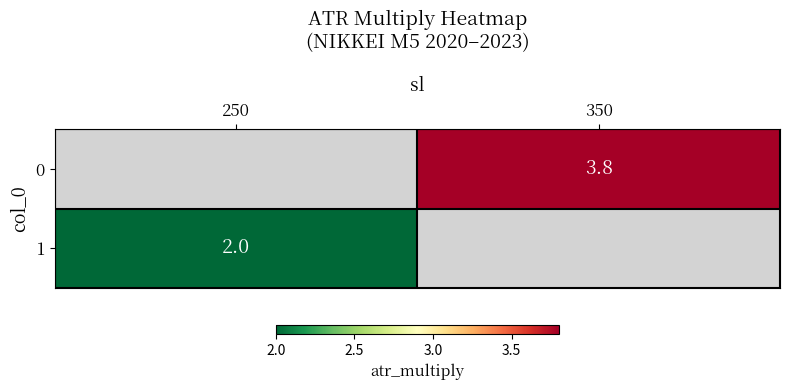

Is the value of 1 at 250 greater than the value of 0 at 350?

No